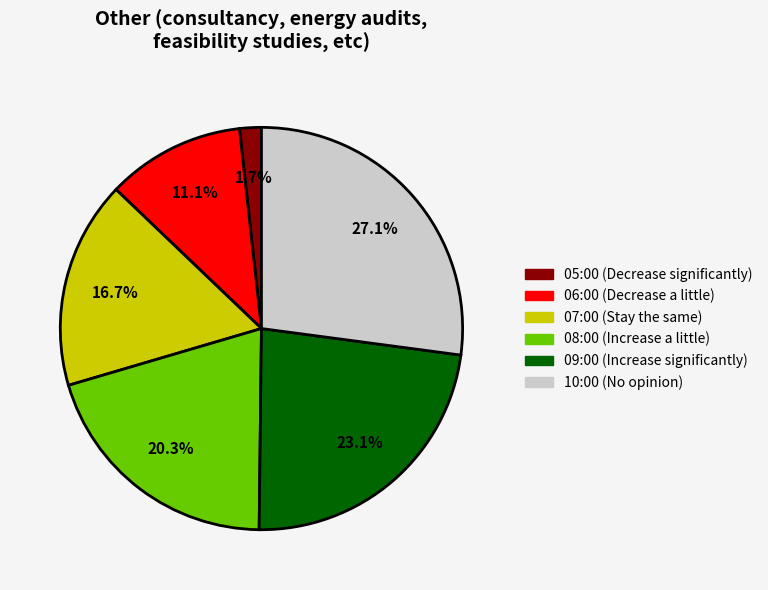

Which category has the smallest portion of the pie?

05:00